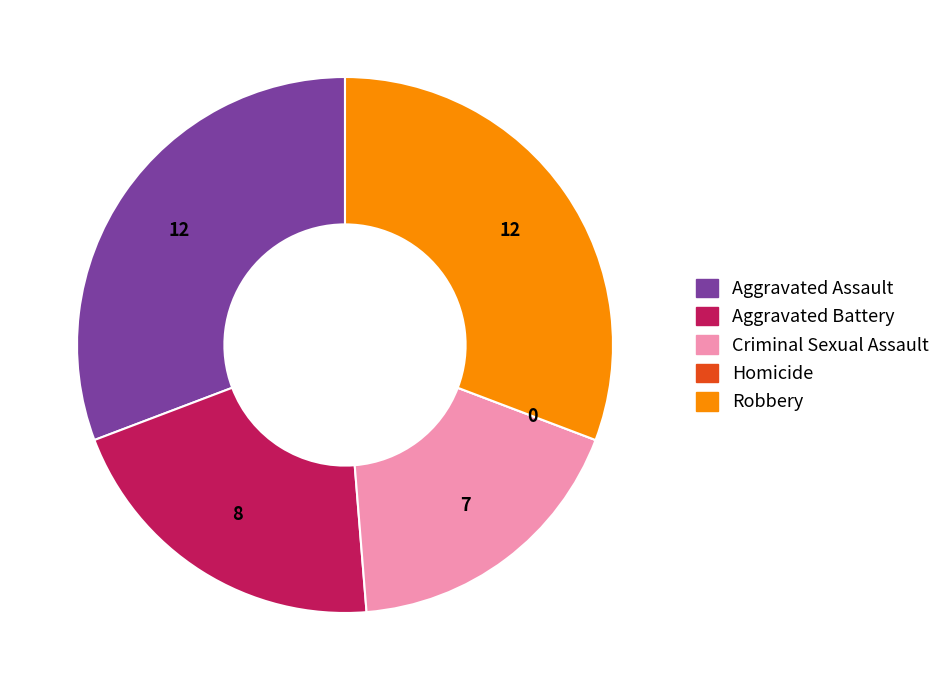

Is there a majority slice in this chart?

No